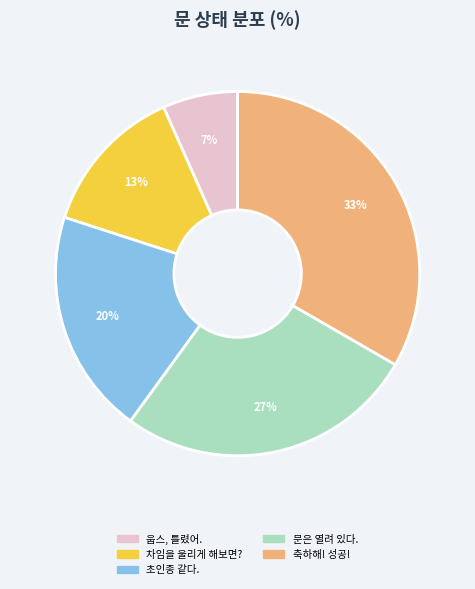

Which slice is the smallest?

웁스, 틀렸어.